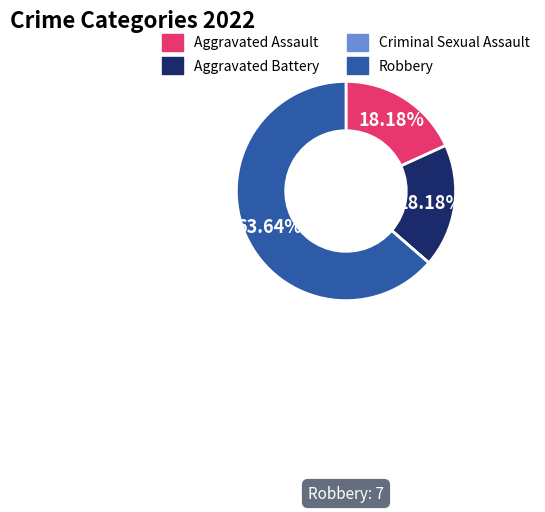

What percentage is the Aggravated Battery slice, to the nearest percent?

18%